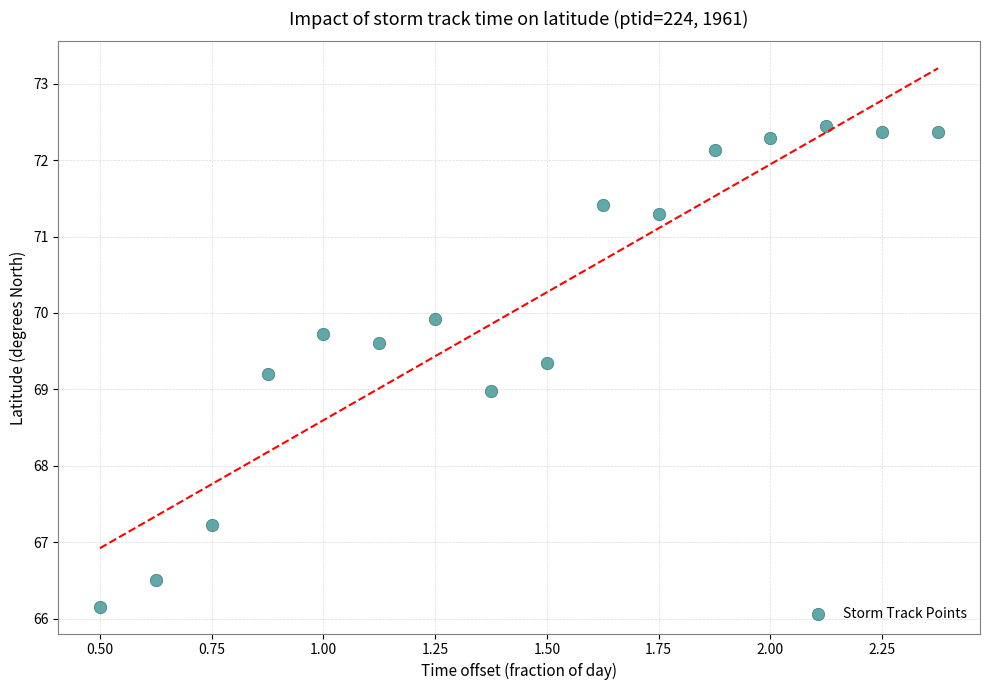

What is the range of X values (max minus min)?

1.9